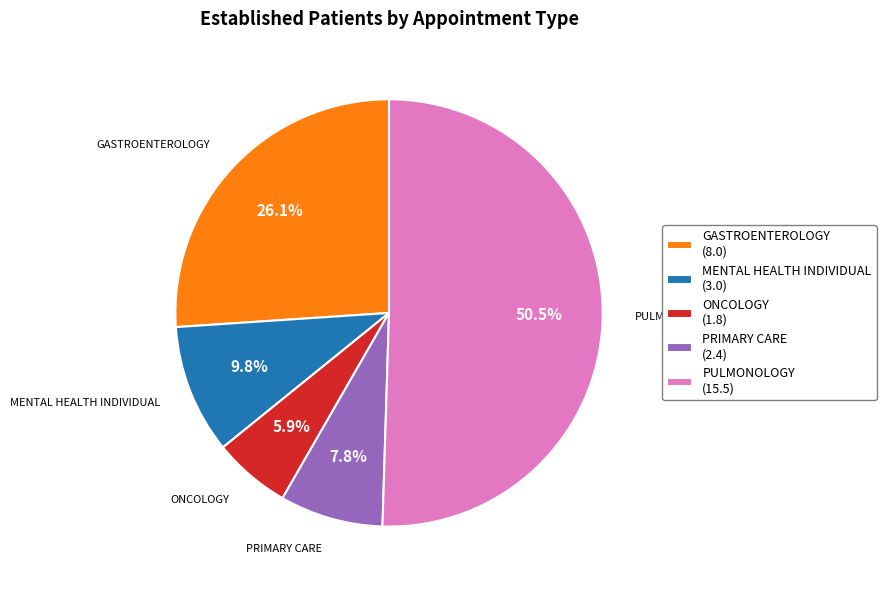

Rank the categories by value from highest to lowest.

PULMONOLOGY (15.5), GASTROENTEROLOGY (8.0), MENTAL HEALTH INDIVIDUAL (3.0), PRIMARY CARE (2.4), ONCOLOGY (1.8)